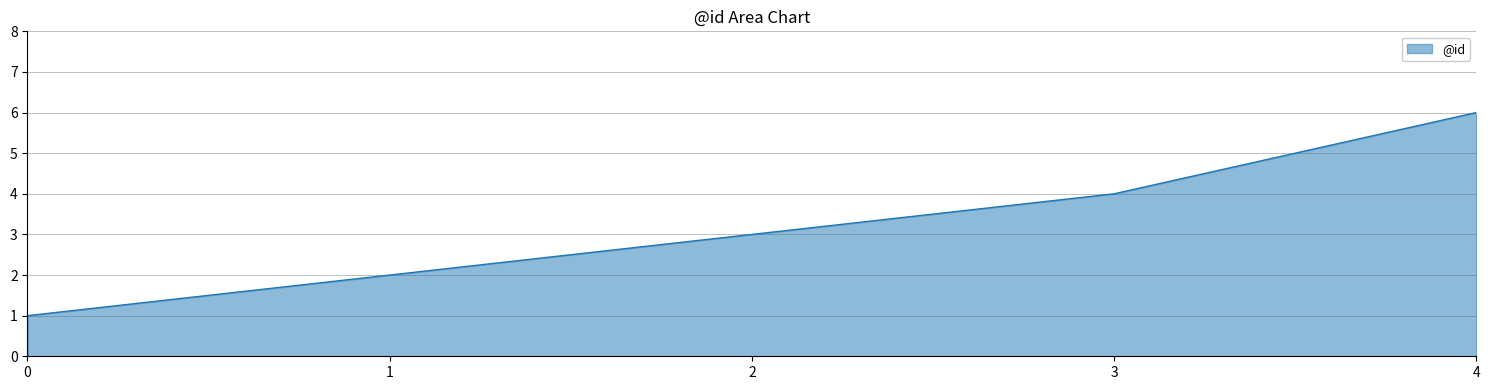

How many series are shown in this chart?

1